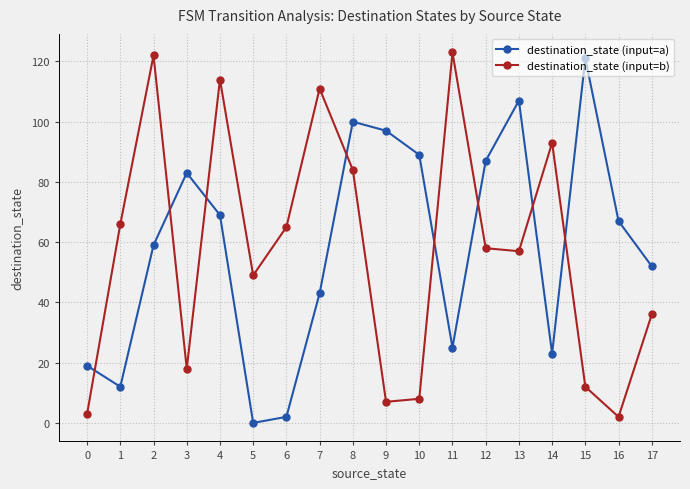

Is the value of destination_state (input=a) at 13 greater than the value of destination_state (input=b) at 10?

Yes